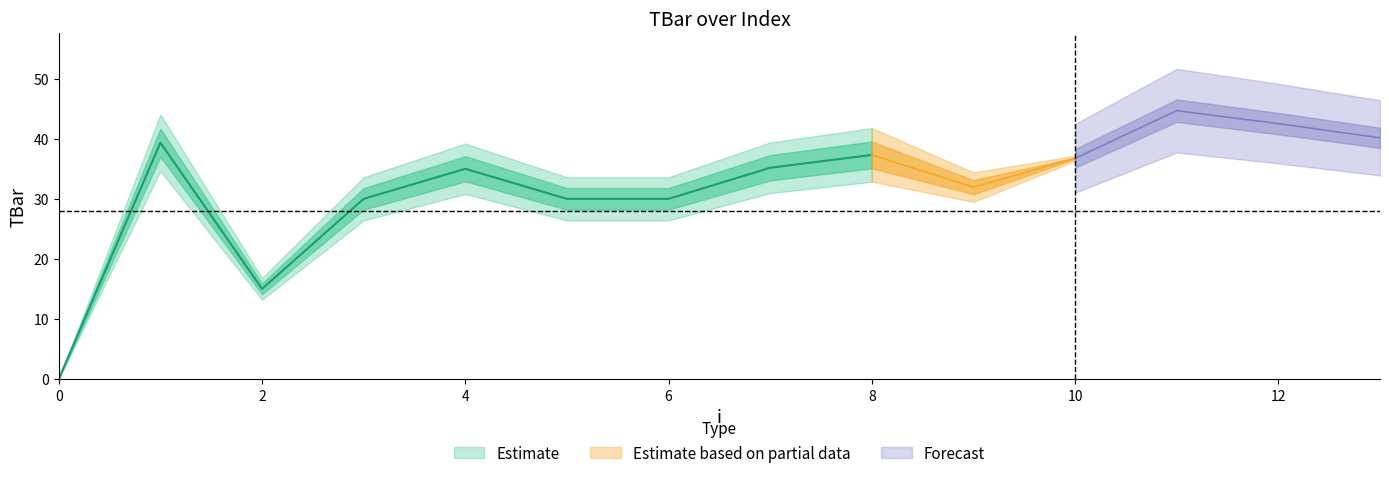

Reading left to right, extract all data points from this chart.

0.0	39.4	15.0	30.0	35.0	30.0	30.0	35.2	37.3	31.9	36.7	44.7	42.5	40.2